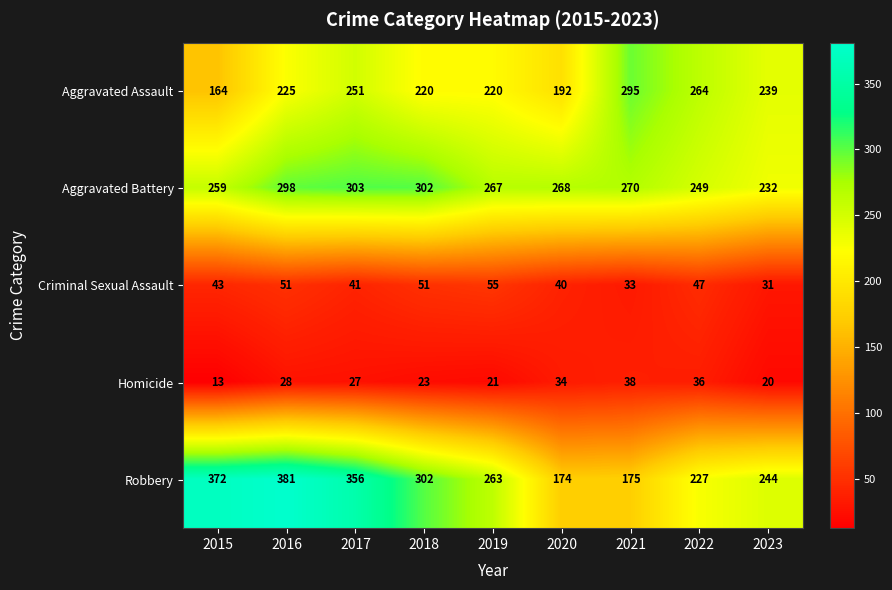

How many series are shown in this chart?

5